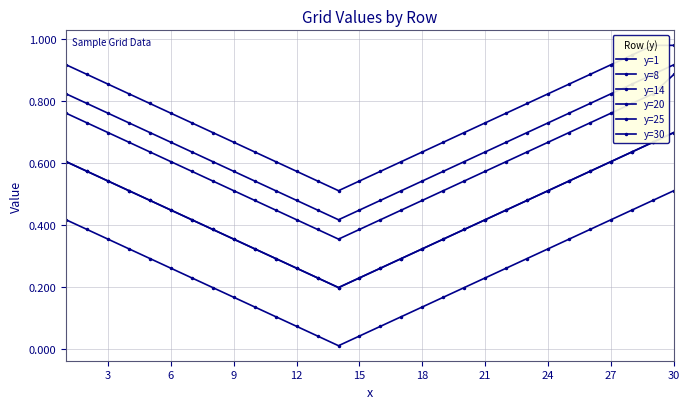

The y=25 series shows 0.3 at 20. True or false?

False